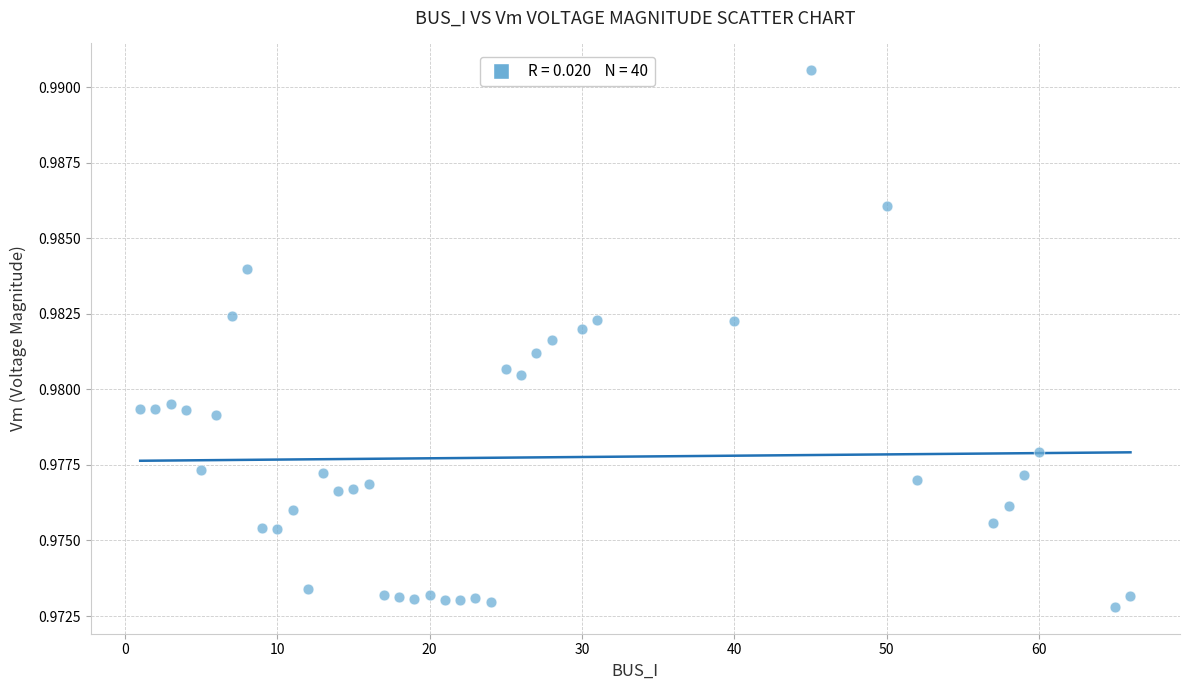

What is the range of X values (max minus min)?

65.0